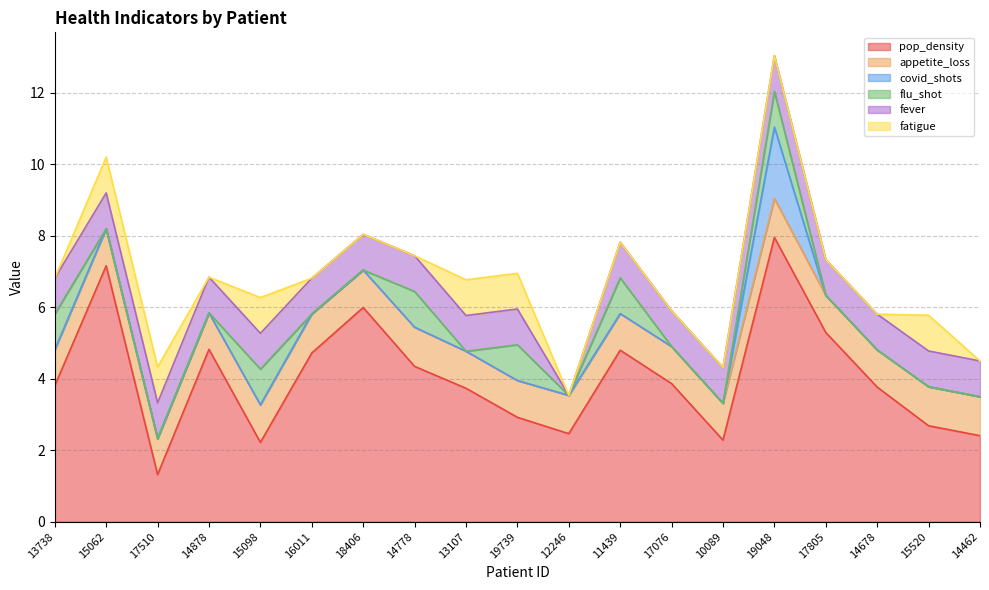

The value of appetite_loss at 13107 is 1.0. True or false?

True